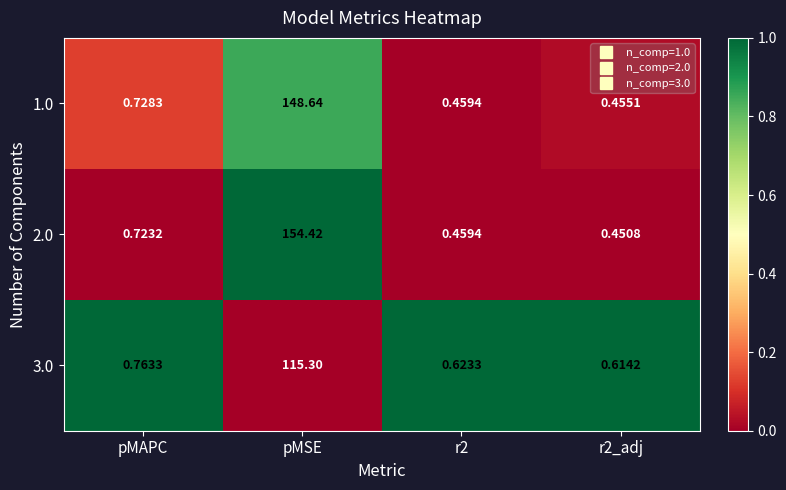

At which category is the sum across all series the highest?

pMSE